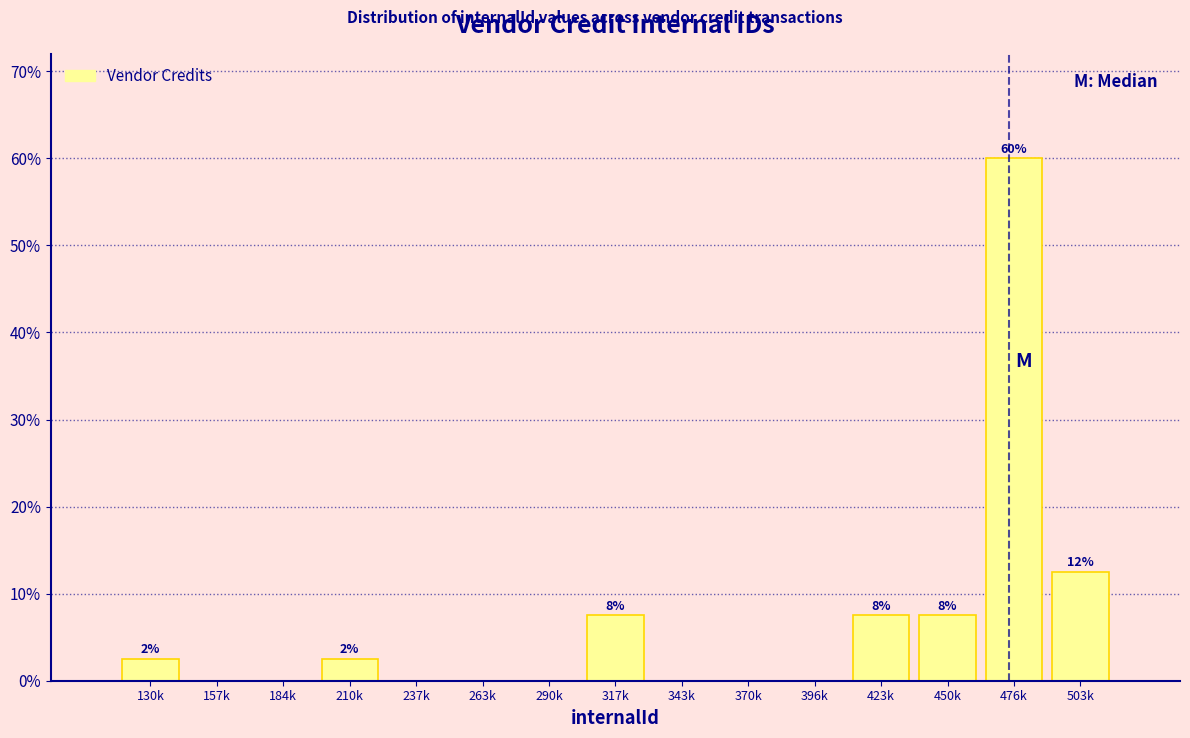

Reading right to left, what are all the values shown in this chart?

503k=12.5	476k=60.0	450k=7.5	423k=7.5	396k=0.0	370k=0.0	343k=0.0	317k=7.5	290k=0.0	263k=0.0	237k=0.0	210k=2.5	184k=0.0	157k=0.0	130k=2.5